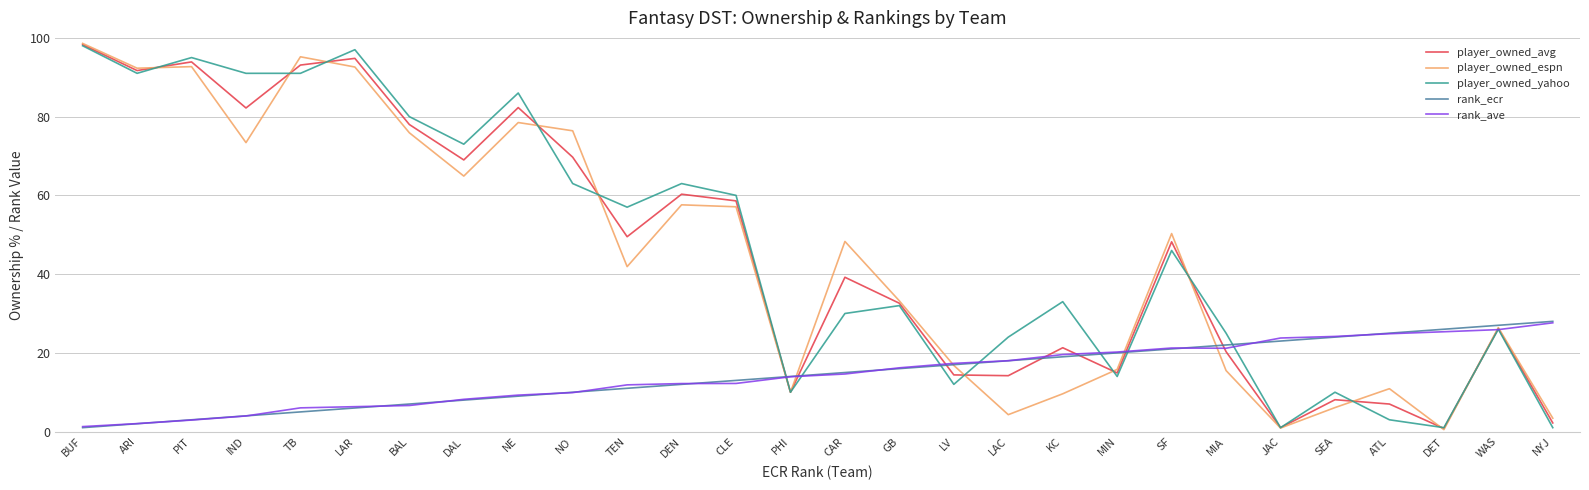

What is the sum of the rank_ecr values at ARI and JAC?

25.0